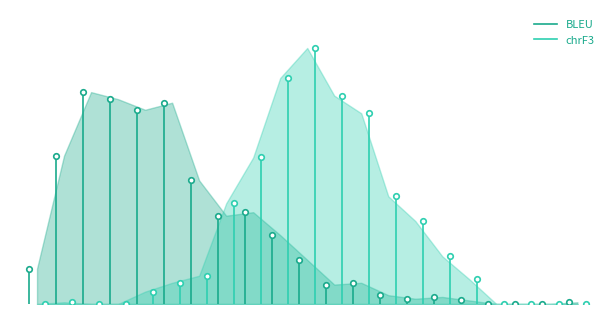

Which series has the largest total across all categories?

BLEU